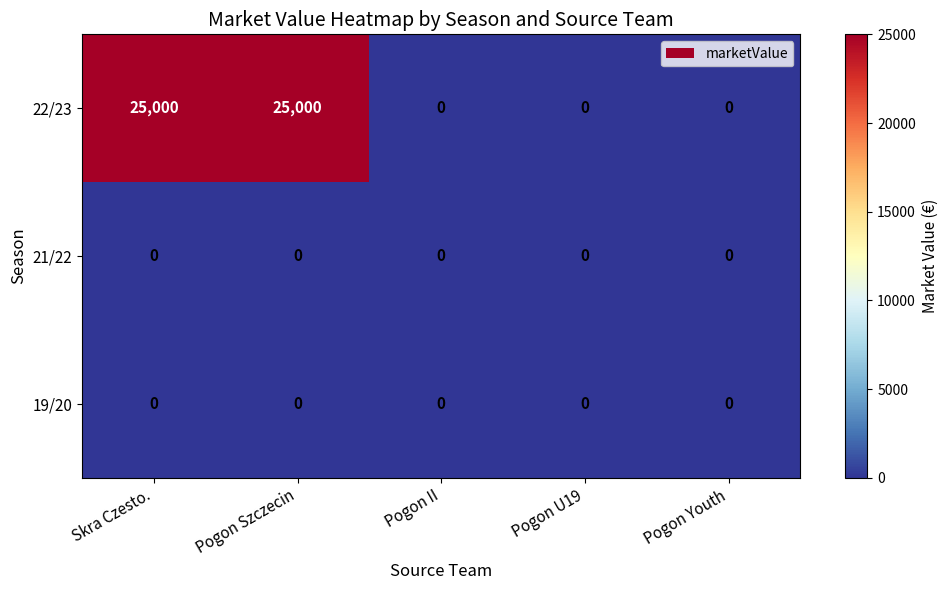

What is the maximum value shown in the chart?

25000